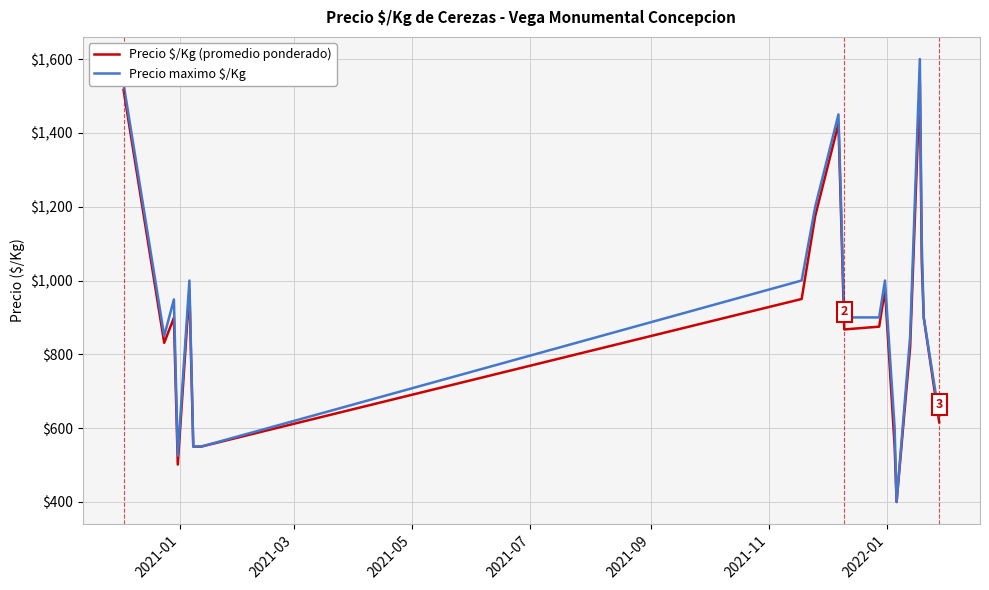

What is the highest value of the Precio maximo $/Kg series?

1600.0